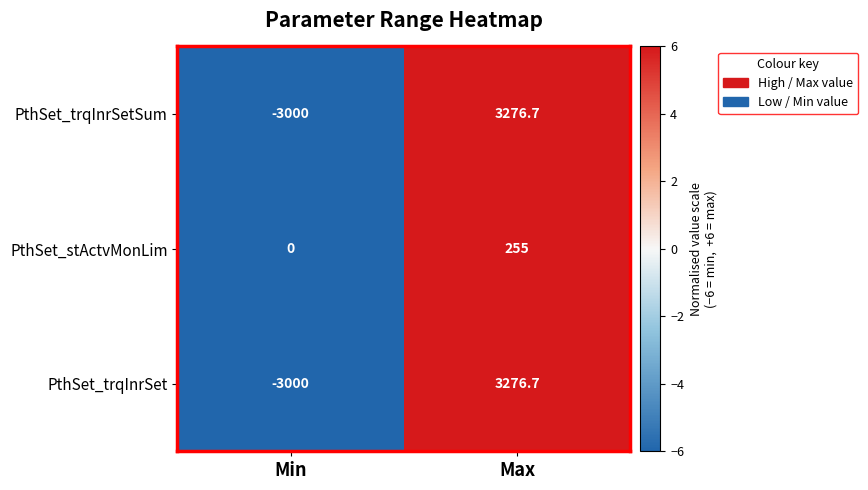

Is the value of PthSet_stActvMonLim at Min greater than the value of PthSet_trqInrSet at Max?

No